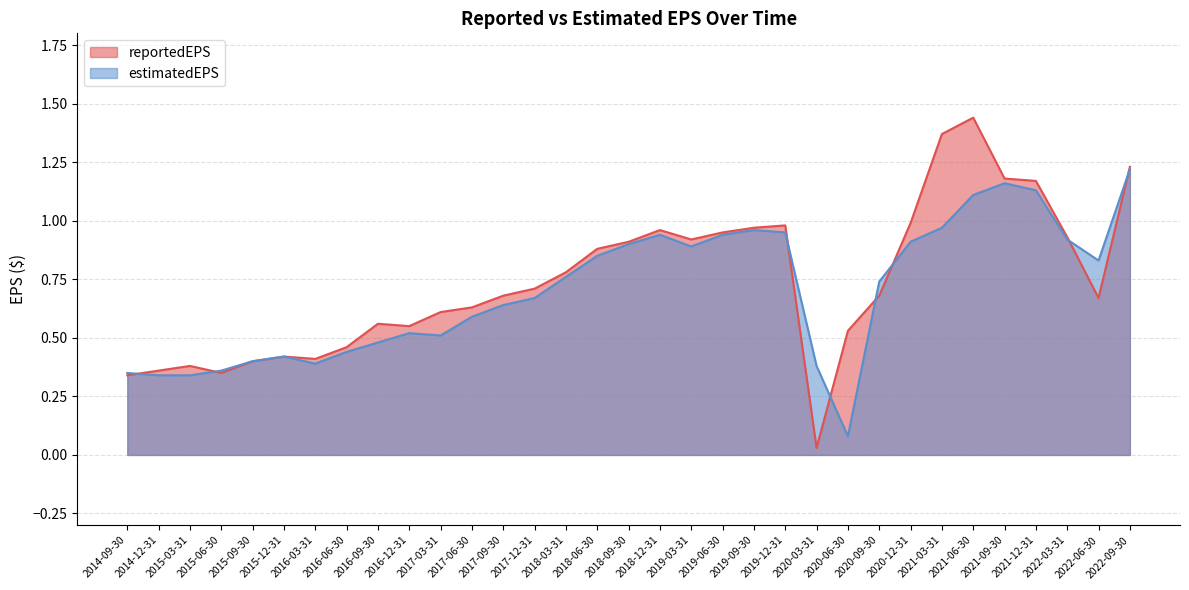

After their last crossing, which series has the higher values: reportedEPS or estimatedEPS?

reportedEPS